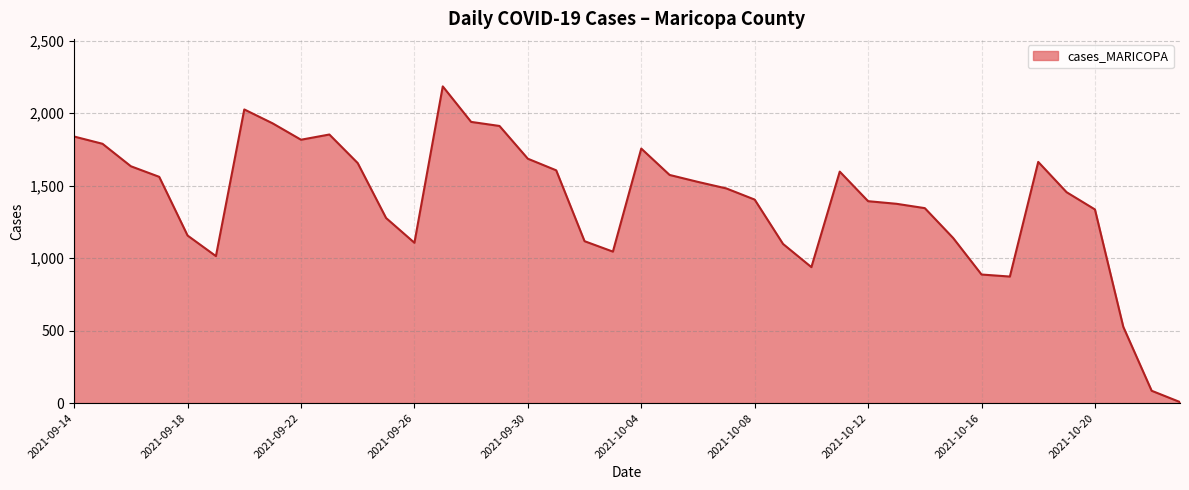

What is the greatest value displayed?

2185